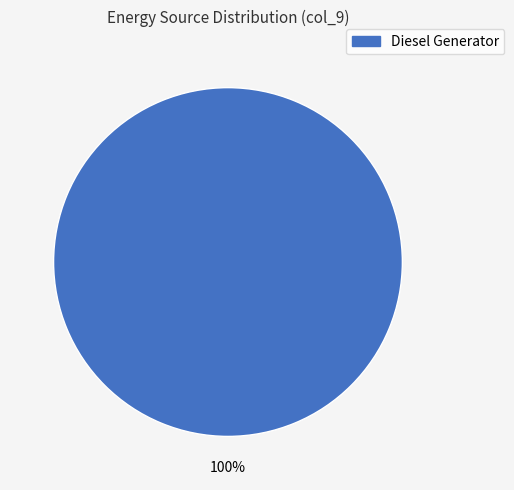

How many segments does this pie chart have?

1